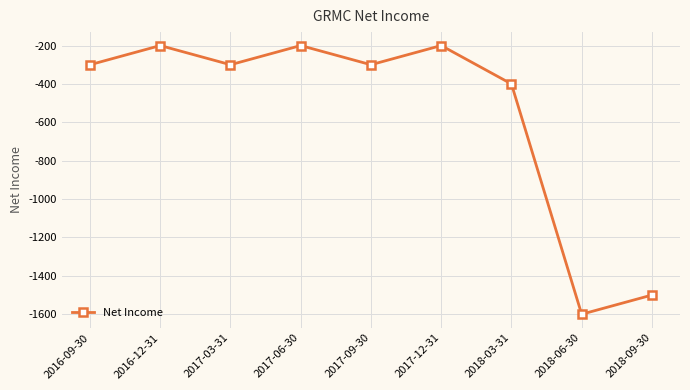

The chart shows a value of -1600 at 2018-06-30. True or false?

True